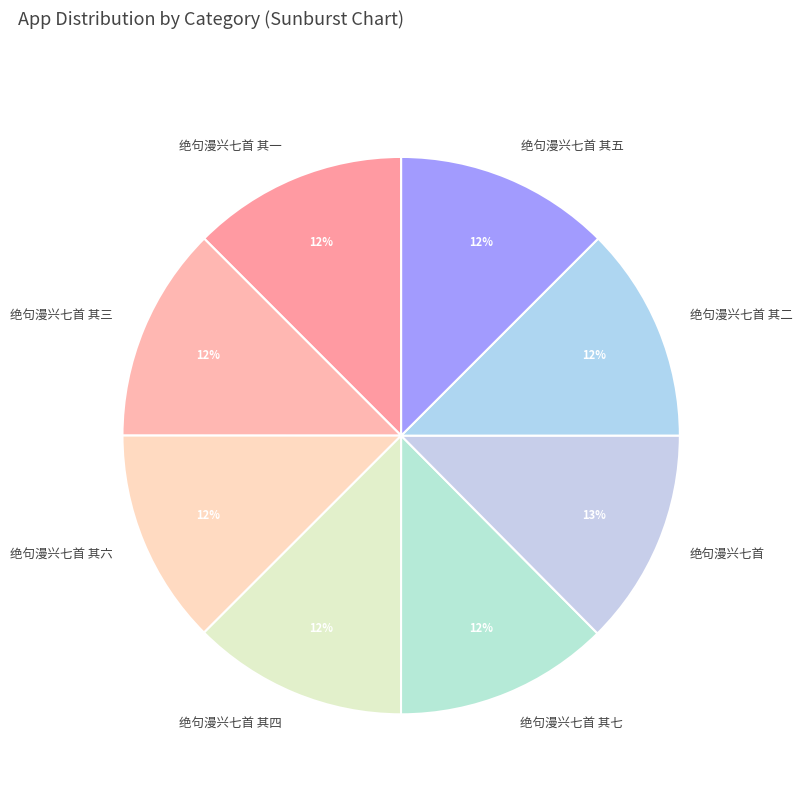

Do 绝句漫兴七首 其二 and 绝句漫兴七首 其六 together represent more than half of the pie?

No